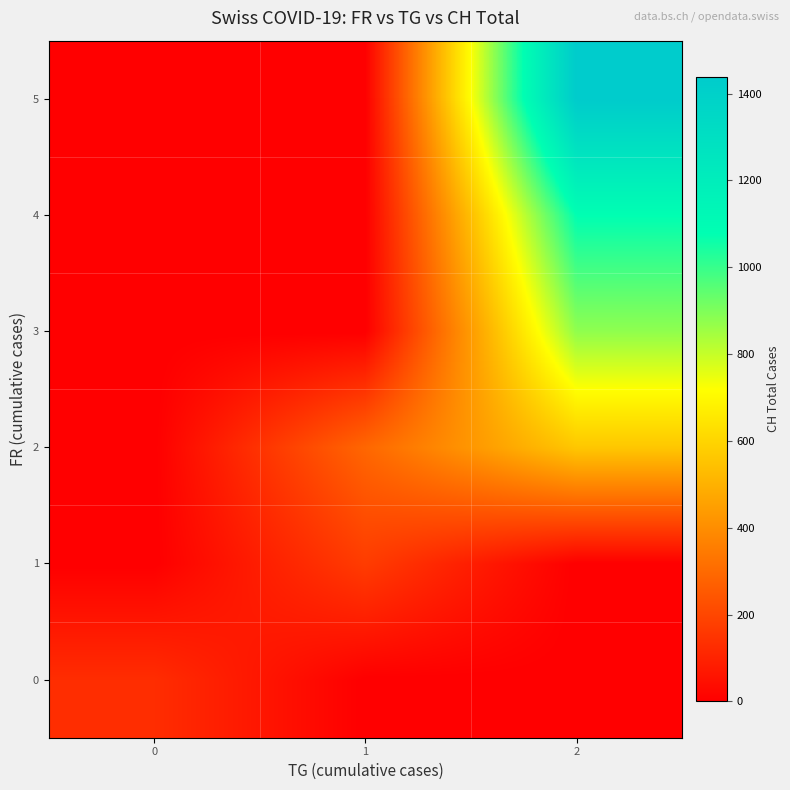

Reading left to right, transcribe all the data shown in this chart.

row_0: 130	0	0
row_1: 0	172	0
row_2: 0	292	562
row_3: 0	0	876
row_4: 0	0	1079
row_5: 0	0	1438